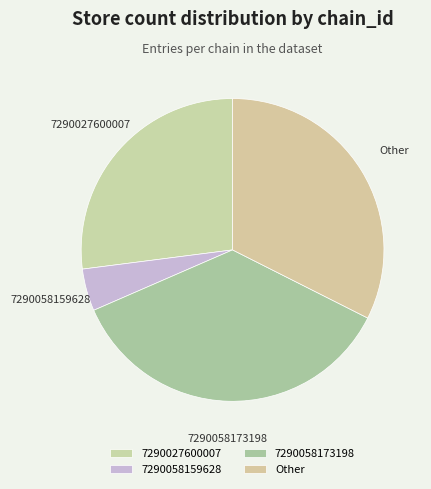

Approximately how many times larger is the value at Other compared to 7290058159628?

7.2